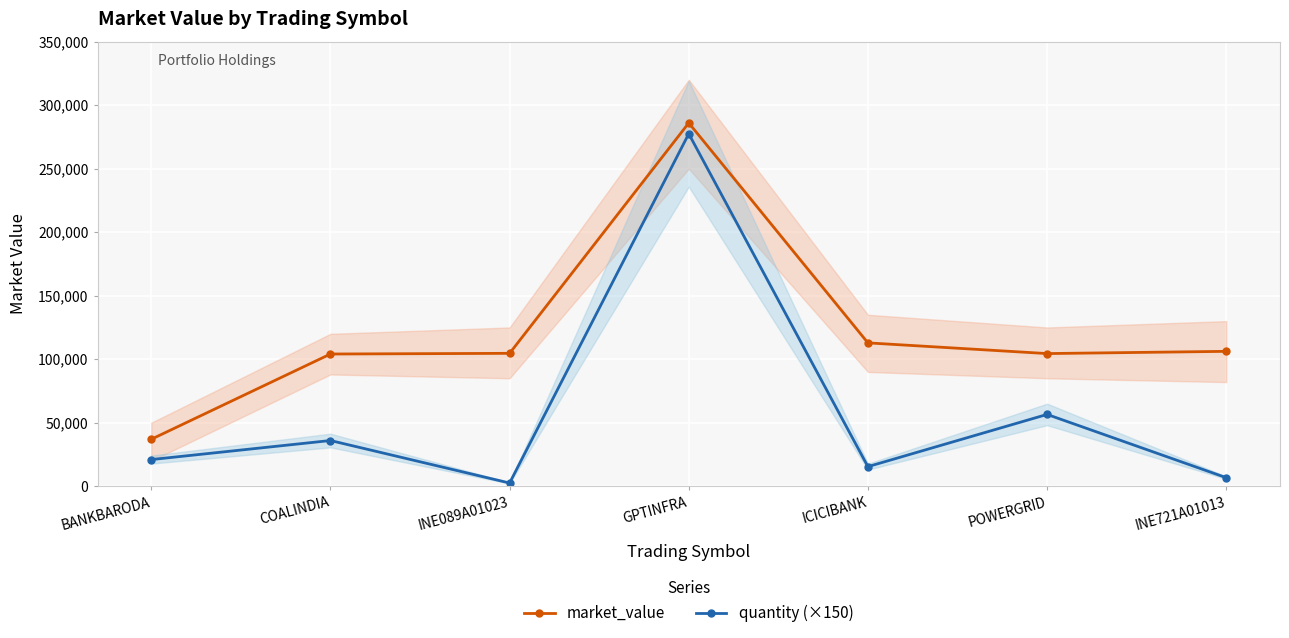

Reading left to right, extract all data points from this chart.

market_value: 36988.0	104100.0	104637.6	286010.0	112872.6	104447.9	106209.0
quantity (×150): 21000.0	36000.0	2550.0	277500.0	15450.0	56550.0	6750.0